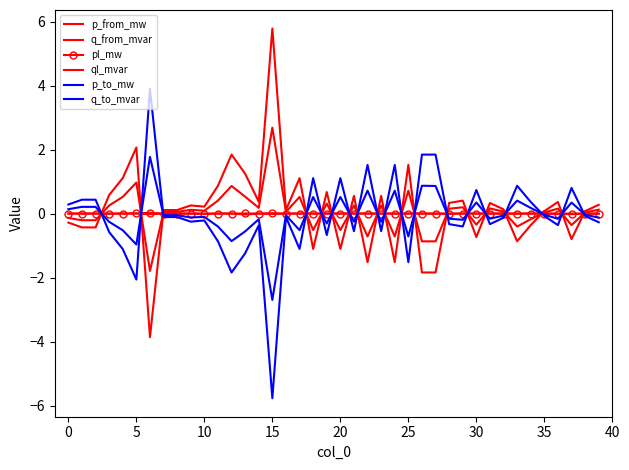

True or false: ql_mvar has more than 0 points higher than both neighbors.

True